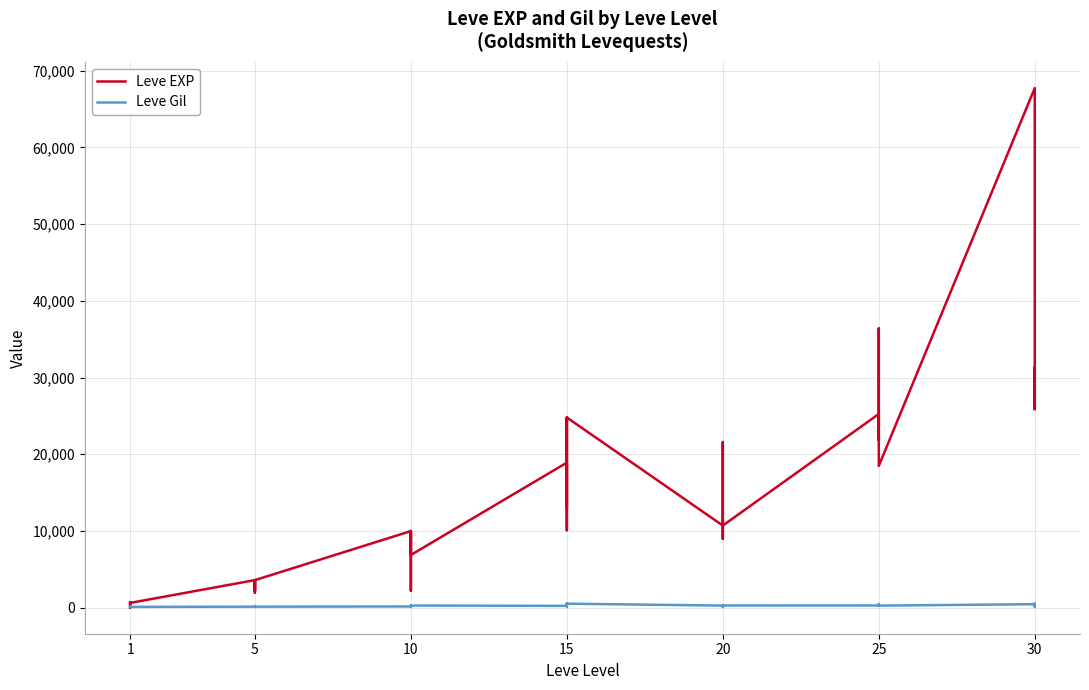

How many values in the Leve EXP series are below 10710?

20